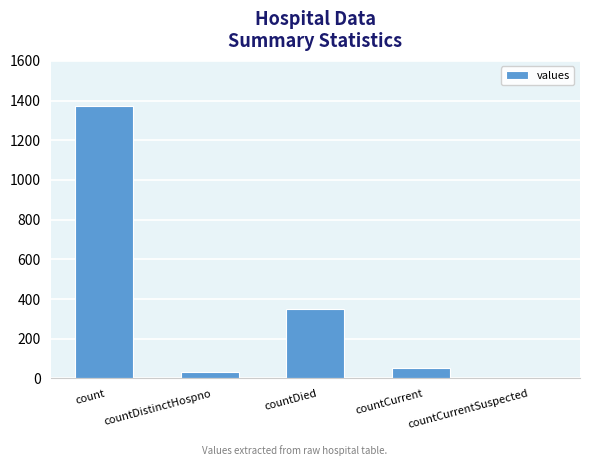

How many values are above zero?

4